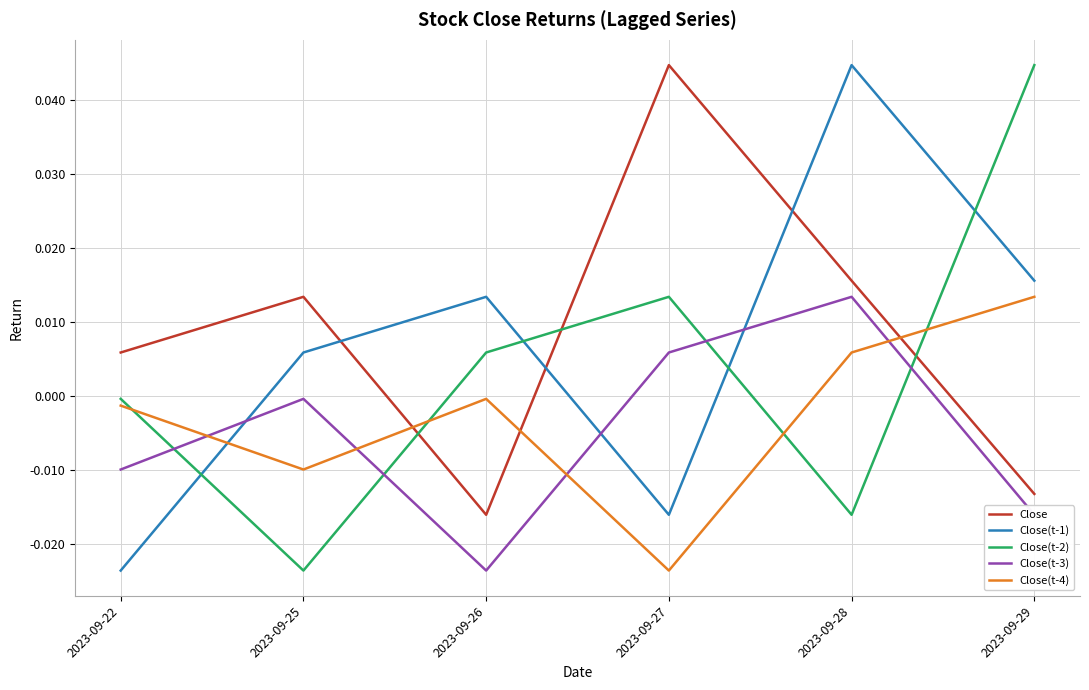

Between 2023-09-27 and 2023-09-29, which series saw the biggest shift?

Close